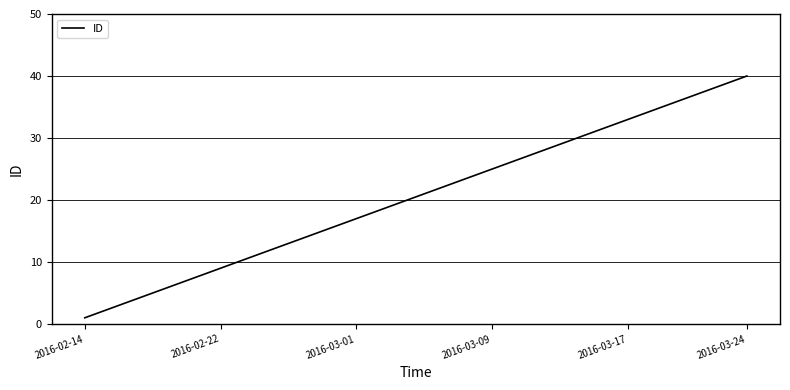

What is the greatest value displayed?

40